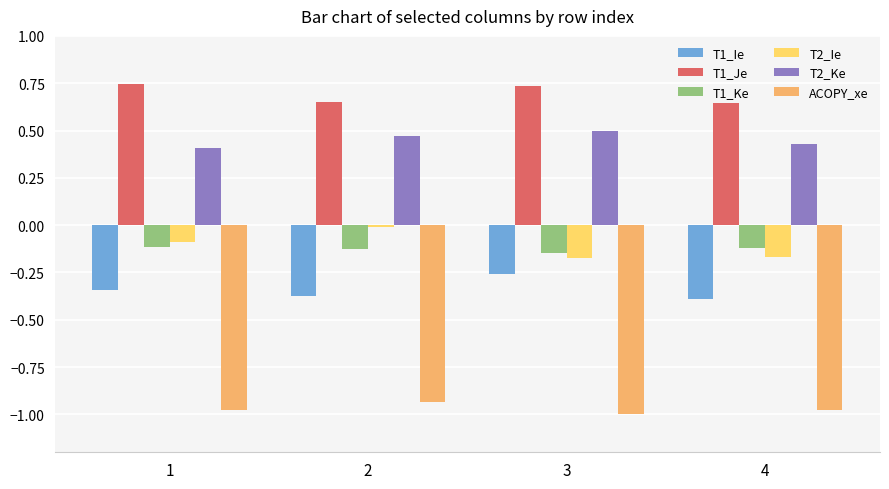

At how many categories does at least one series exceed 0?

4